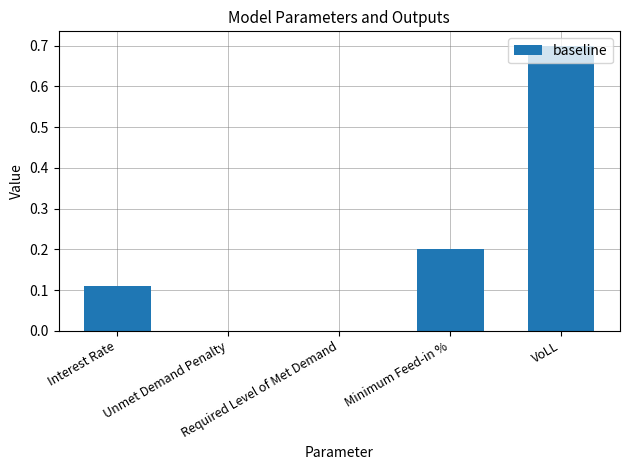

How many categories are shown in the chart?

5